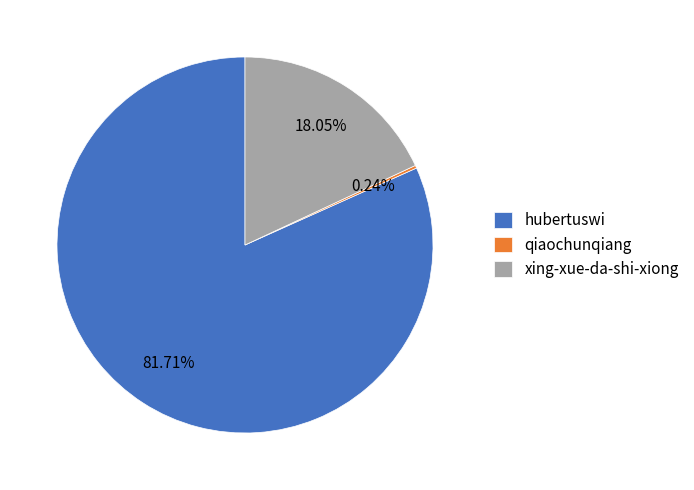

What is the largest slice in the pie chart?

hubertuswi